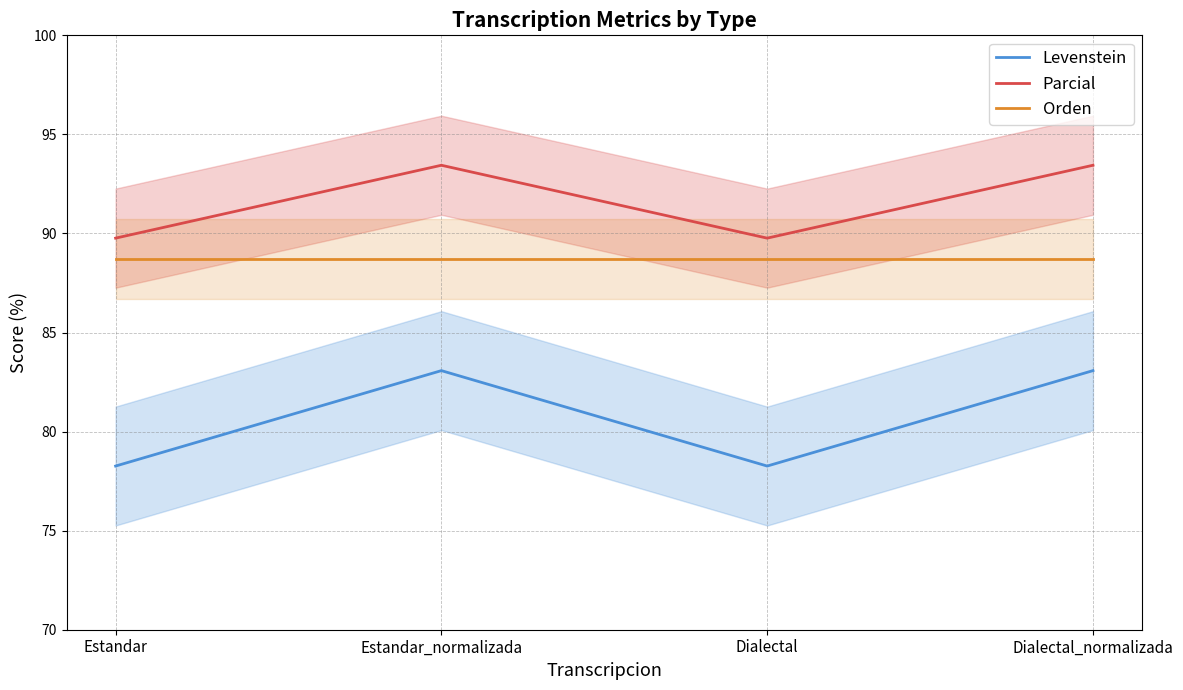

Which category has the lowest value in the Levenstein series?

Estandar